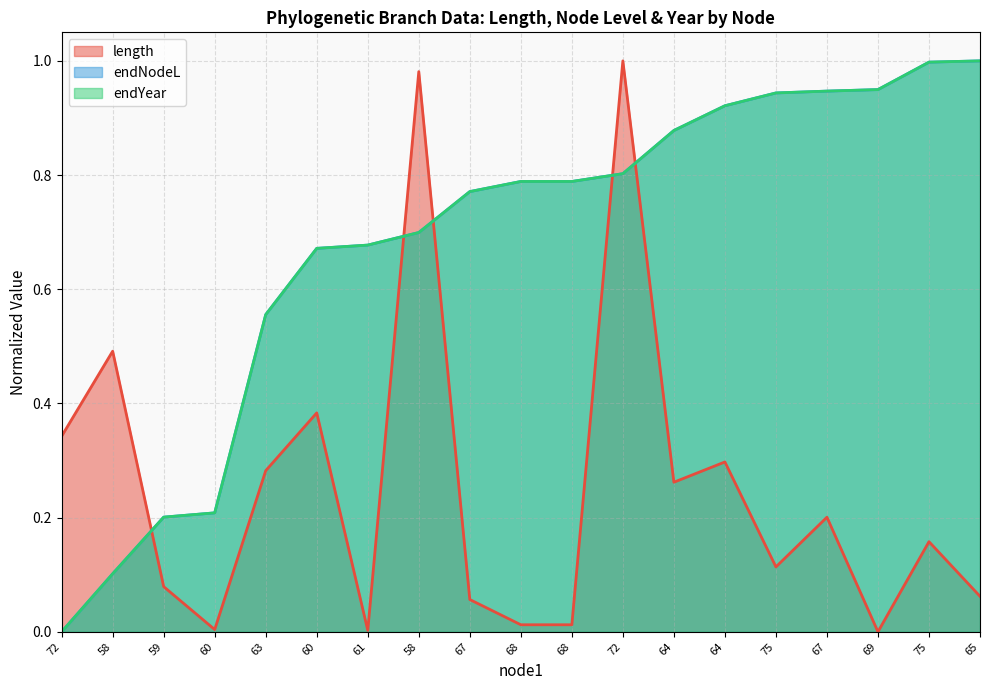

What are all the series names shown in the legend?

length, endNodeL, endYear